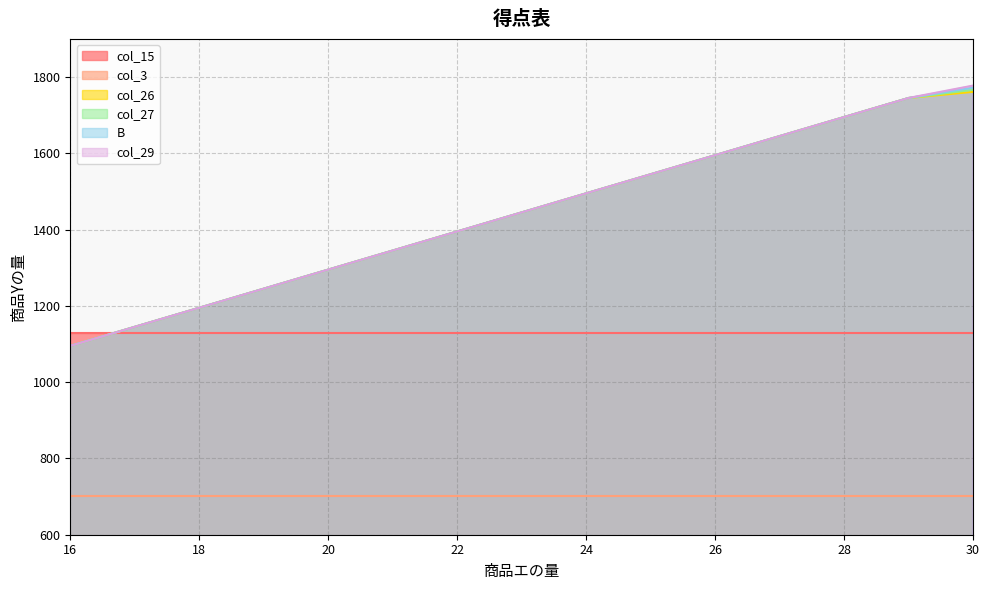

Rank the categories by B value from highest to lowest.

30, 29, 28, 27, 26, 25, 24, 23, 22, 21, 20, 19, 18, 17, 16